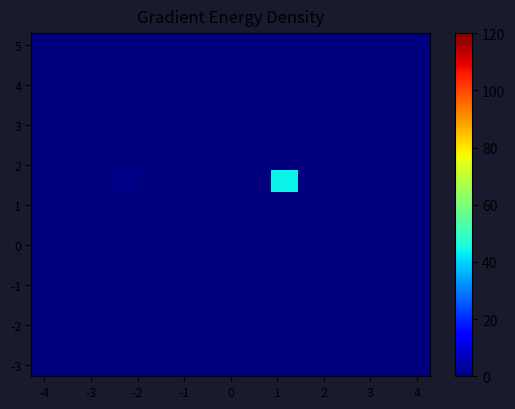

At which category does the chart reach its minimum across all series?

-4